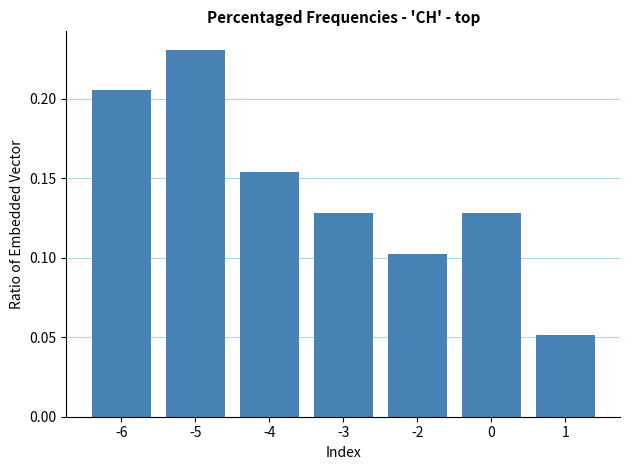

Is it true that the value at -2 is 0.2?

False